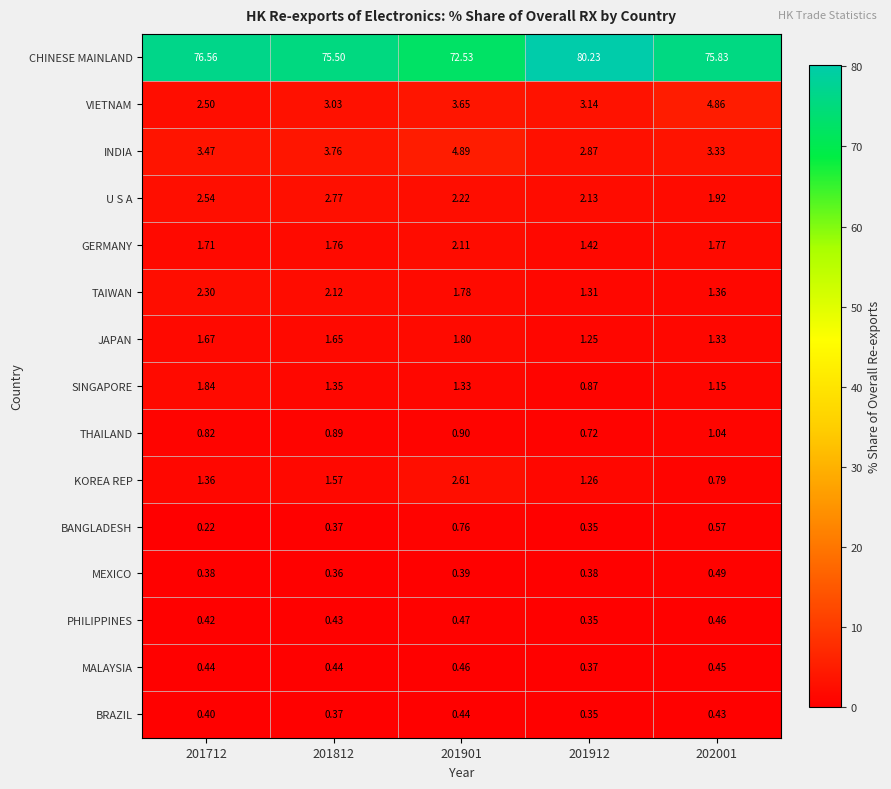

Is the value of CHINESE MAINLAND at 202001 greater than the value of BRAZIL at 201912?

Yes